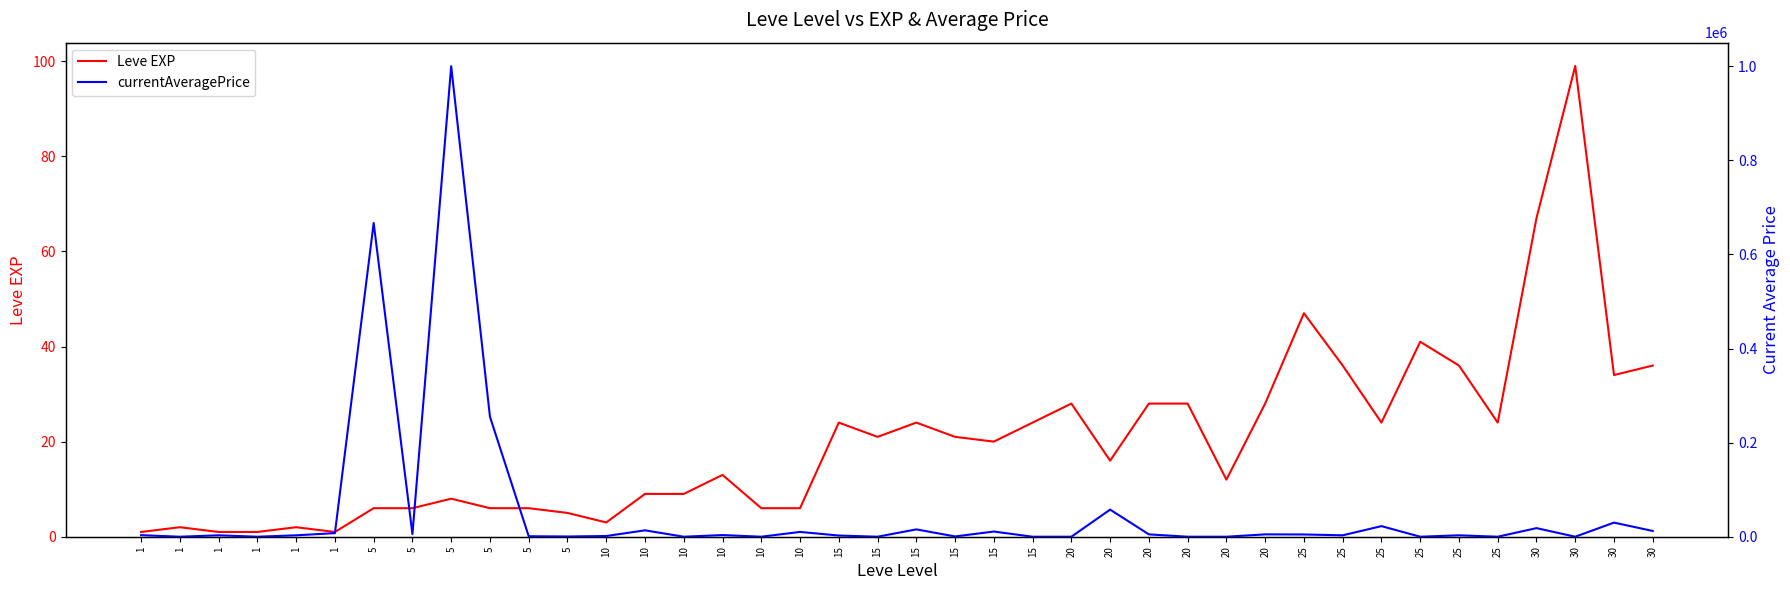

How many interior local peaks does the currentAveragePrice series have?

14